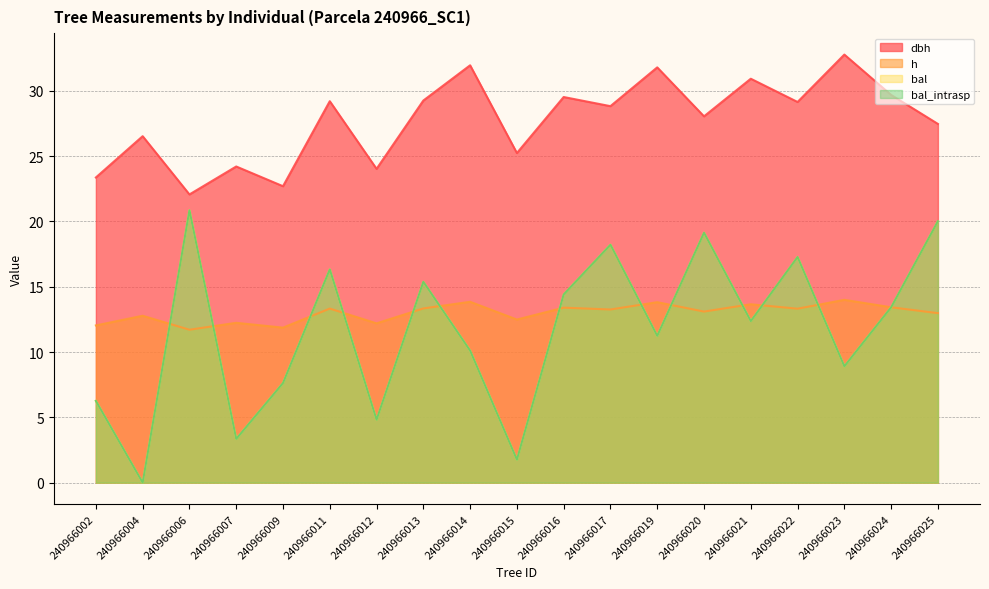

Reading right to left, what are all the values shown in this chart?

dbh: 240966025=27.5	240966024=29.7	240966023=32.8	240966022=29.1	240966021=30.9	240966020=28.1	240966019=31.8	240966017=28.8	240966016=29.5	240966015=25.2	240966014=32.0	240966013=29.3	240966012=24.0	240966011=29.2	240966009=22.7	240966007=24.2	240966006=22.1	240966004=26.5	240966002=23.4
h: 240966025=13.0	240966024=13.4	240966023=14.0	240966022=13.3	240966021=13.7	240966020=13.1	240966019=13.8	240966017=13.3	240966016=13.4	240966015=12.5	240966014=13.8	240966013=13.3	240966012=12.2	240966011=13.3	240966009=11.9	240966007=12.2	240966006=11.7	240966004=12.8	240966002=12.0
bal: 240966025=20.0	240966024=13.4	240966023=8.9	240966022=17.3	240966021=12.4	240966020=19.1	240966019=11.2	240966017=18.2	240966016=14.4	240966015=1.8	240966014=10.1	240966013=15.4	240966012=4.8	240966011=16.3	240966009=7.6	240966007=3.4	240966006=20.9	240966004=0.0	240966002=6.3
bal_intrasp: 240966025=20.0	240966024=13.4	240966023=8.9	240966022=17.3	240966021=12.4	240966020=19.1	240966019=11.2	240966017=18.2	240966016=14.4	240966015=1.8	240966014=10.1	240966013=15.4	240966012=4.8	240966011=16.3	240966009=7.6	240966007=3.4	240966006=20.9	240966004=0.0	240966002=6.3